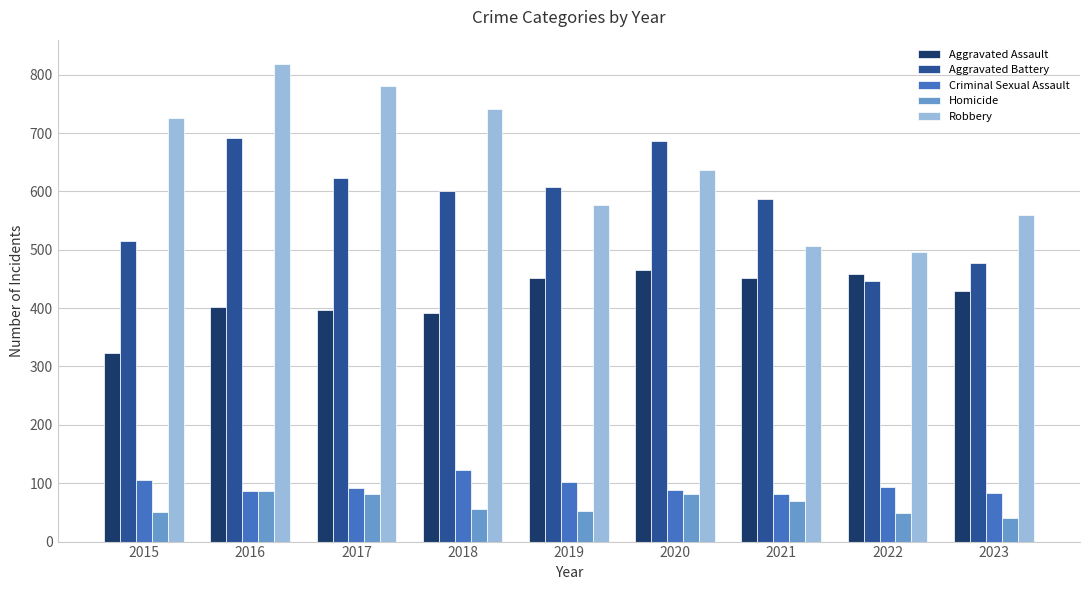

Where does the Aggravated Assault series first go above 430?

2019